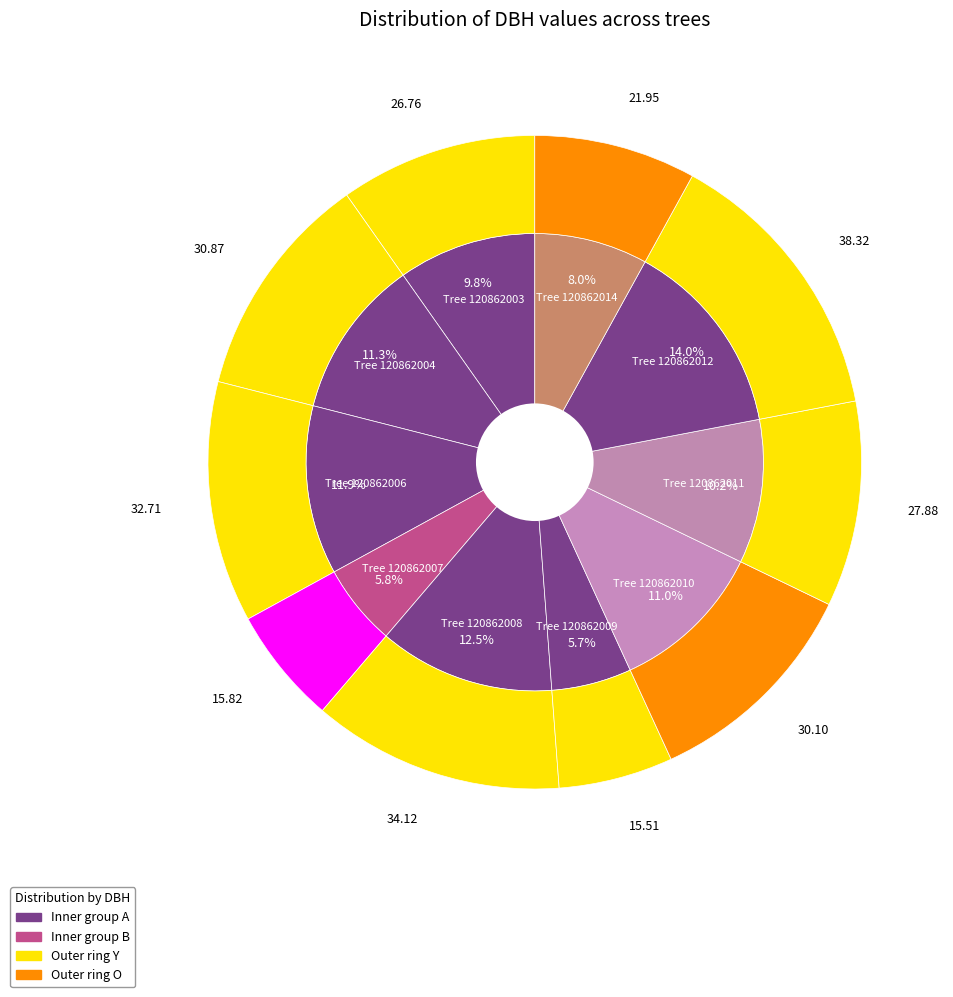

What percentage do 120862011 and 120862008 together represent?

22.6%